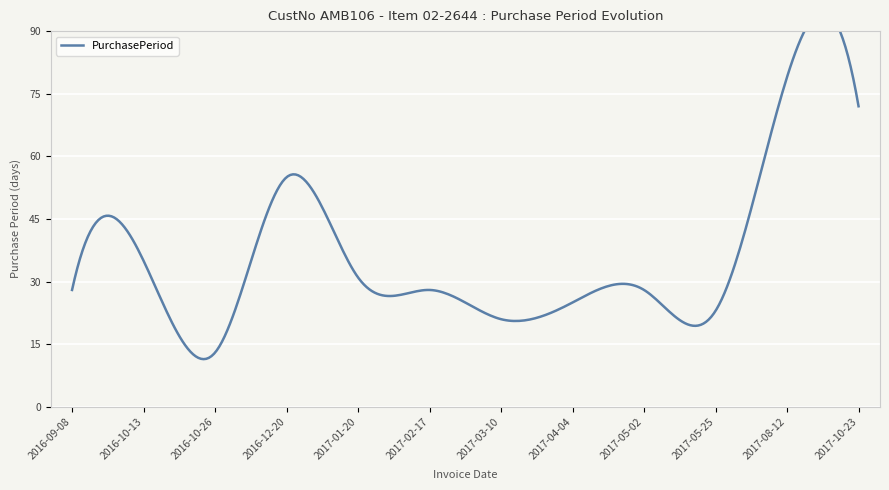

Reading left to right, transcribe all the data shown in this chart.

28	35	13	55	31	28	21	25	28	23	79	72